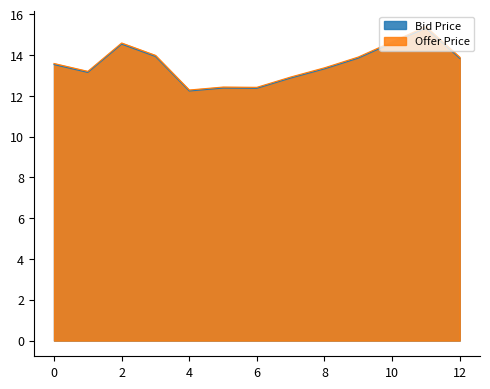

Reading right to left, extract all data points from this chart.

Bid Price: 13.8	15.3	14.6	13.9	13.3	12.9	12.4	12.4	12.2	13.9	14.5	13.2	13.5
Offer Price: 13.9	15.4	14.7	13.9	13.4	12.9	12.4	12.4	12.3	14.0	14.6	13.2	13.6